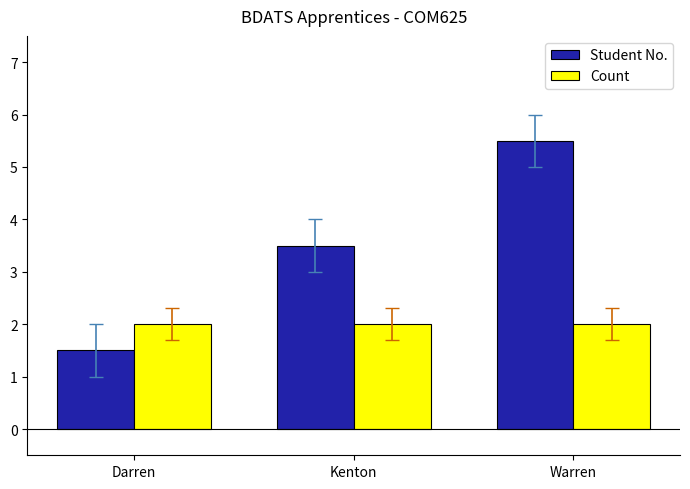

Rank the series at Kenton from lowest to highest value.

Count, Student No.